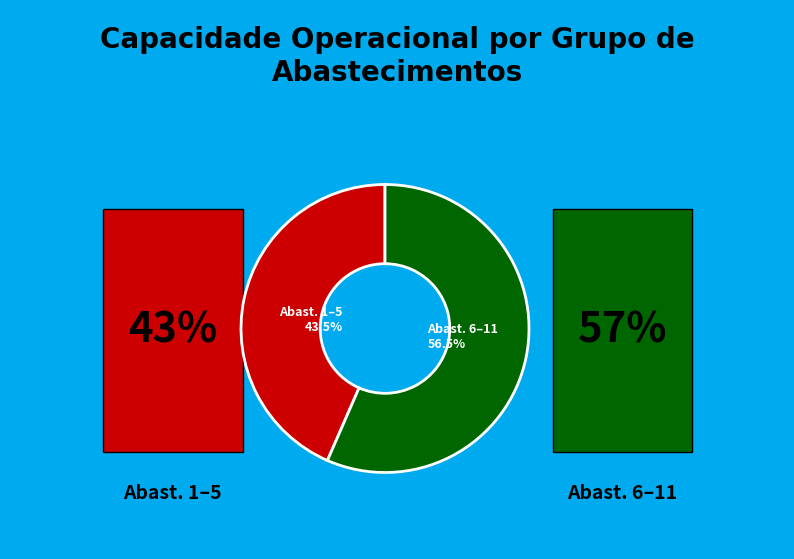

Which category has the biggest portion of the pie?

Abast. 6–11 56.5%